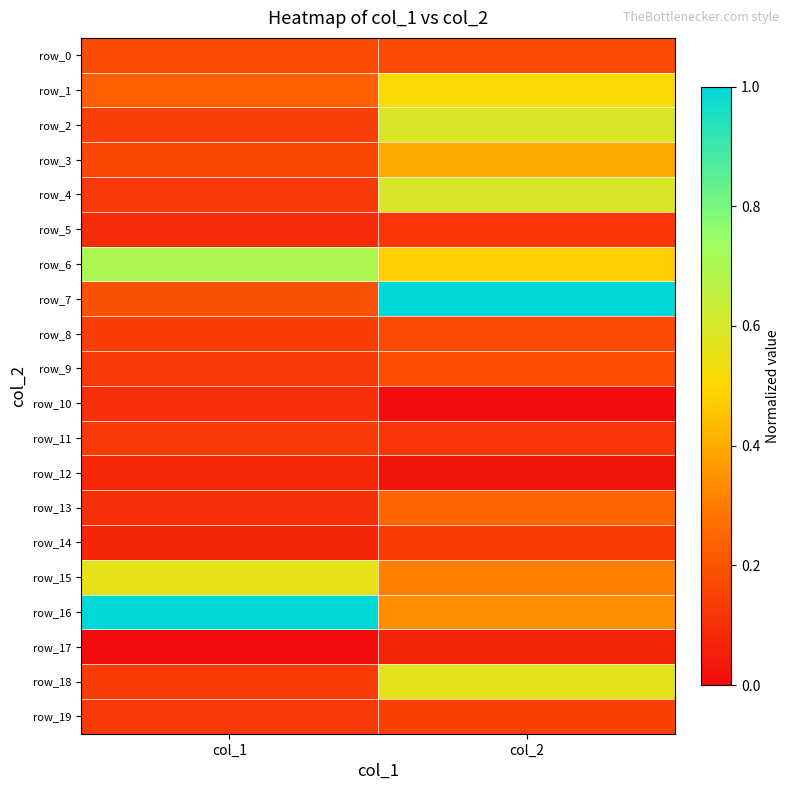

The row_14 series shows 0.1 at col_2. True or false?

True